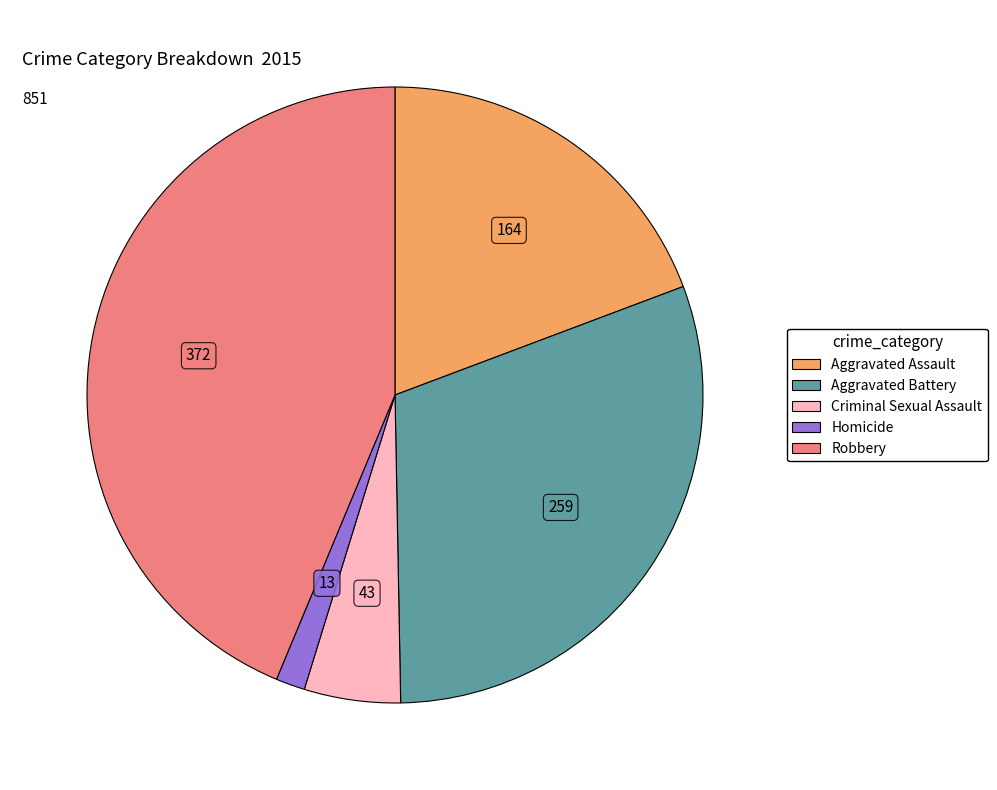

What is the ratio of the value at Aggravated Battery to the value at Aggravated Assault?

1.6